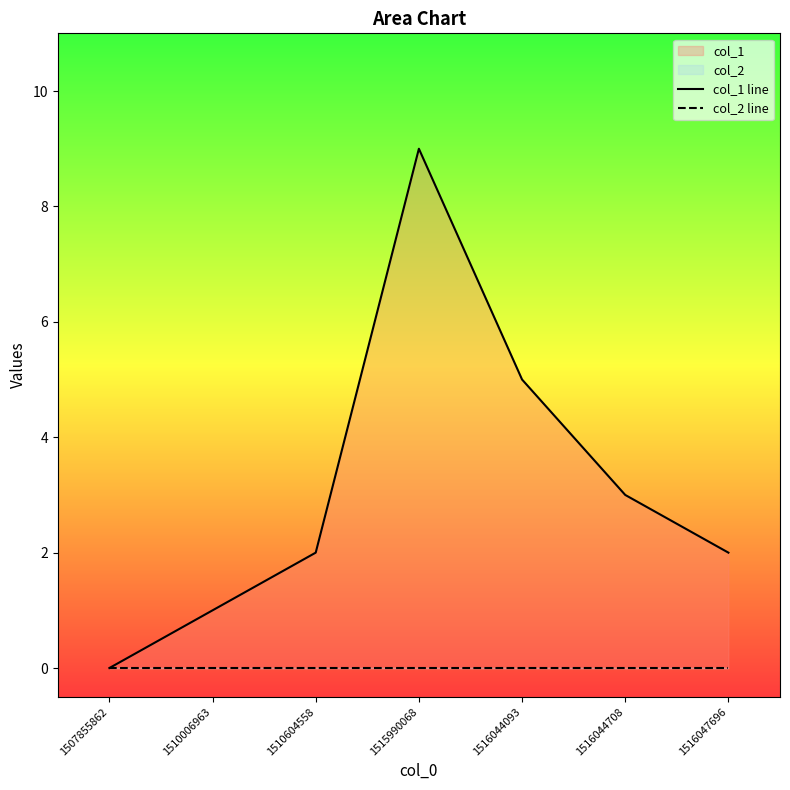

What is the value of the 7th point from the left?

2